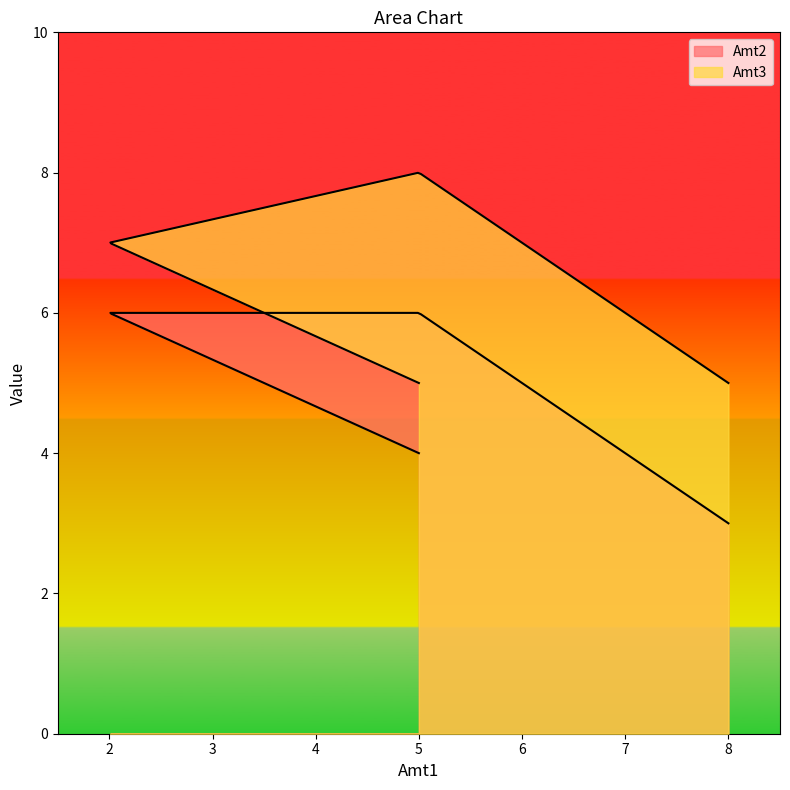

Reading left to right, extract all data points from this chart.

Amt2: 3	6	6	4
Amt3: 5	8	7	5